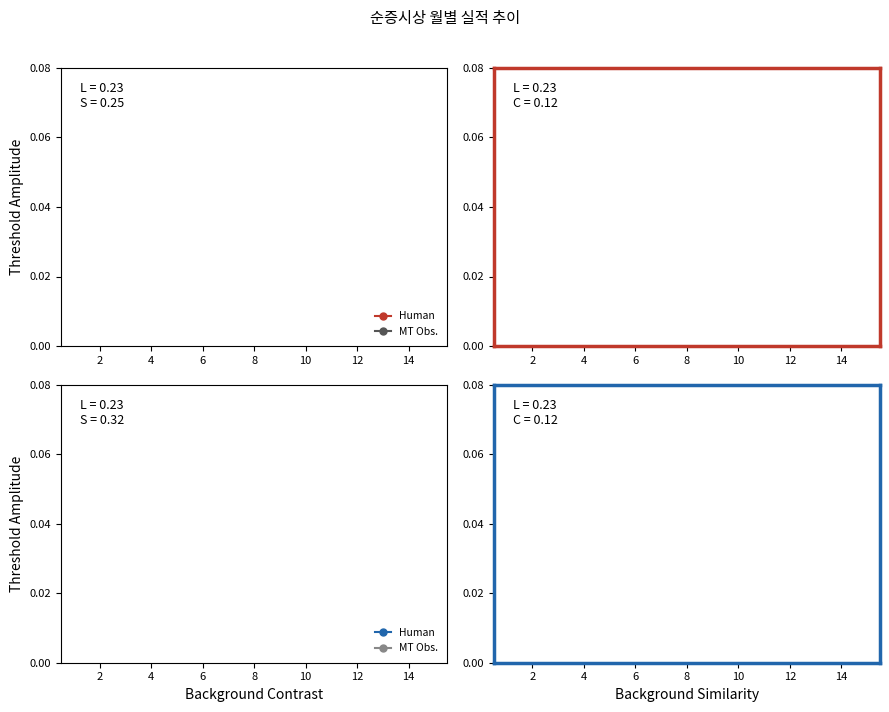

Is this an area chart (filled region under the line)?

No